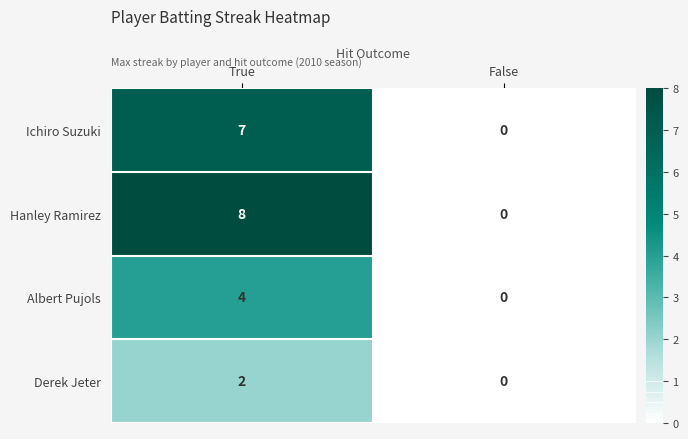

Read the Hanley Ramirez value at True.

8